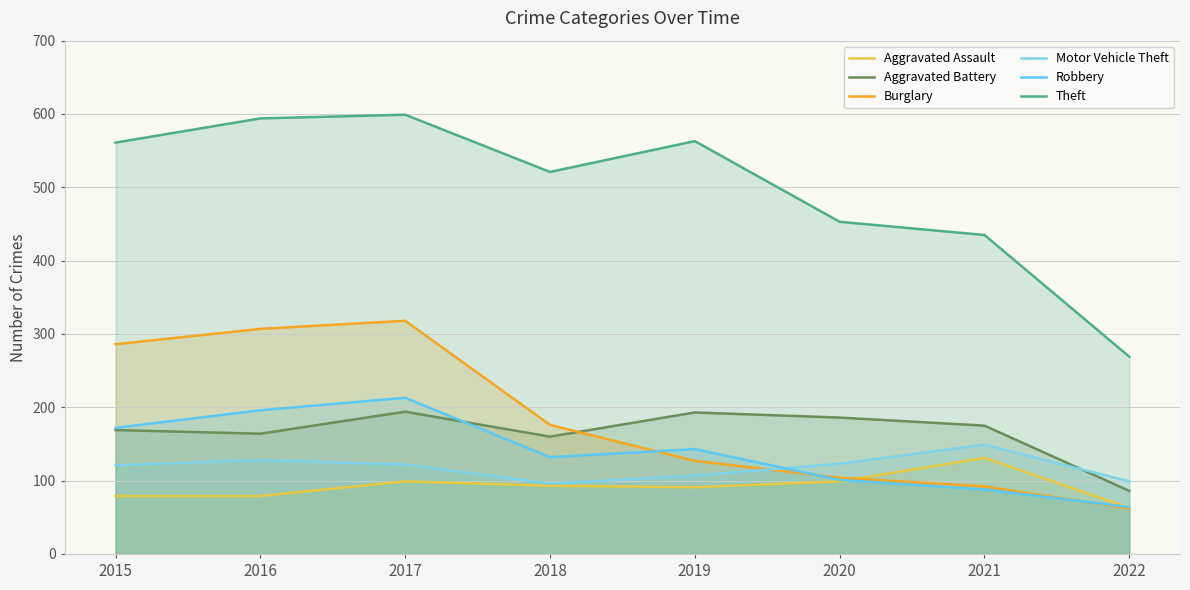

Is the value of Theft at 2021 greater than the value of Burglary at 2019?

Yes